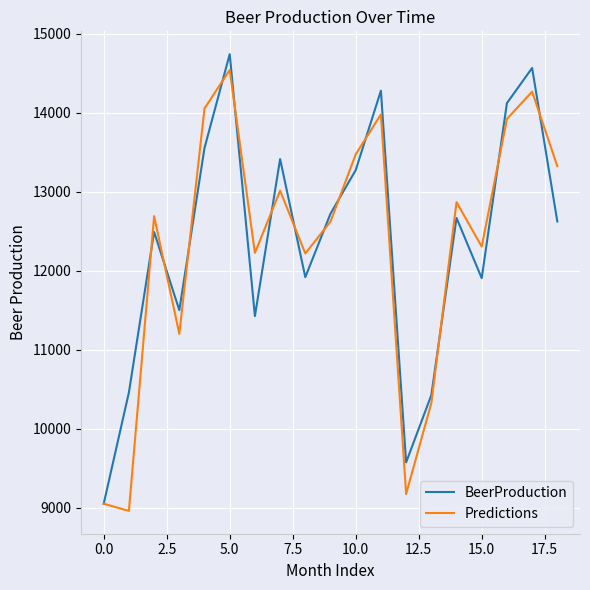

What is the smallest value displayed?

8958